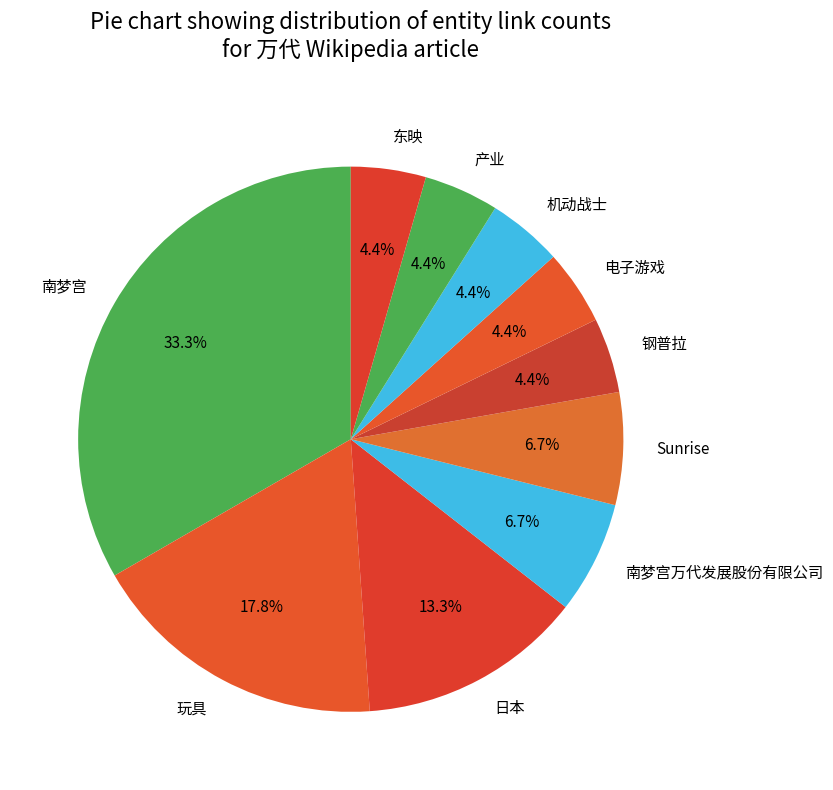

To the nearest percent, what is the difference between the largest and smallest slice percentages?

29%